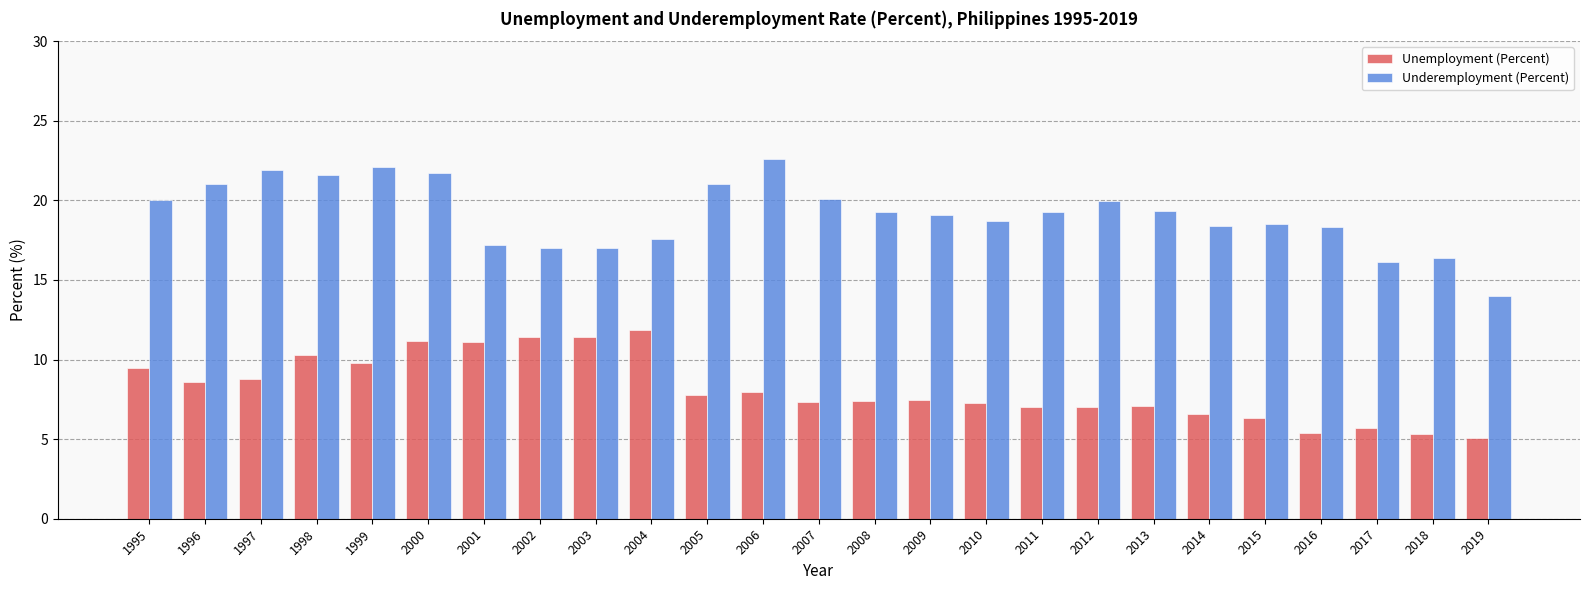

The value of Unemployment (Percent) at 2015 is 3.4. True or false?

False